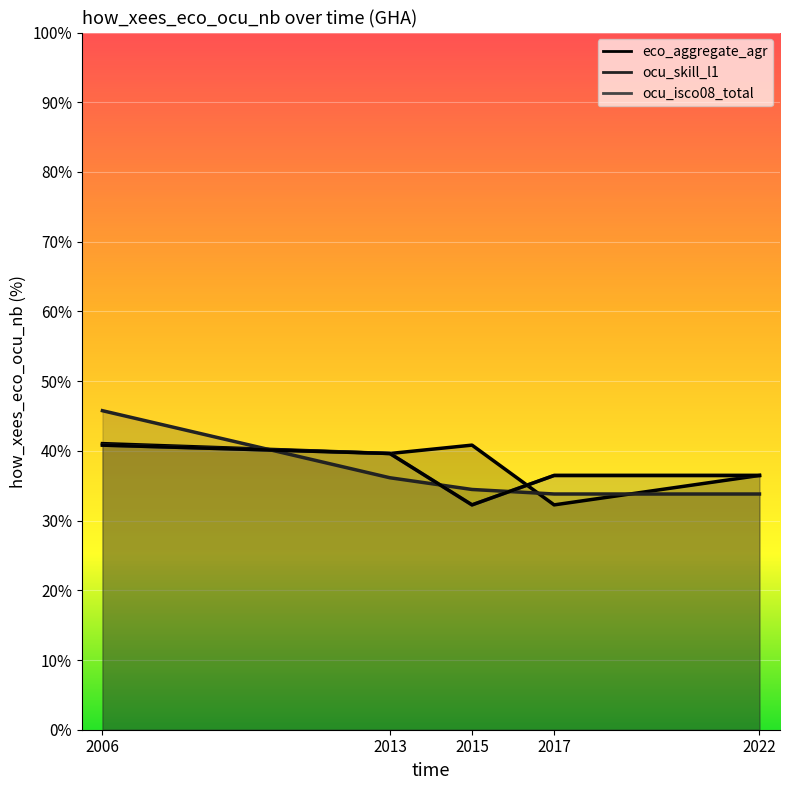

Reading left to right, what are all the values shown in this chart?

eco_aggregate_agr: 41.0	39.6	40.8	32.2	36.5
ocu_skill_l1: 45.8	36.1	34.5	33.8	33.8
ocu_isco08_total: 40.8	39.6	32.2	36.5	36.5